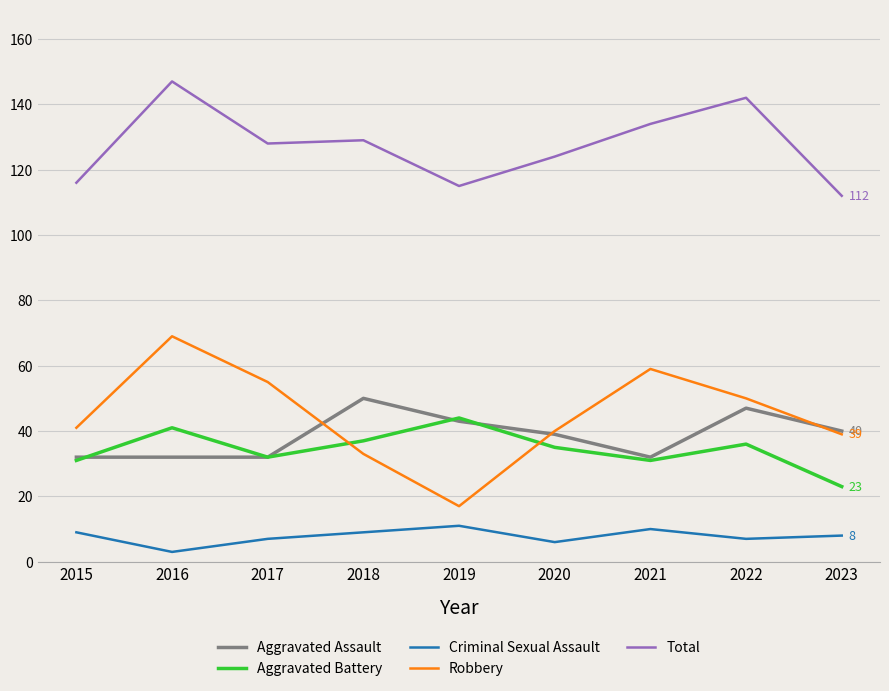

True or false: Total and Criminal Sexual Assault intersect in this chart.

False